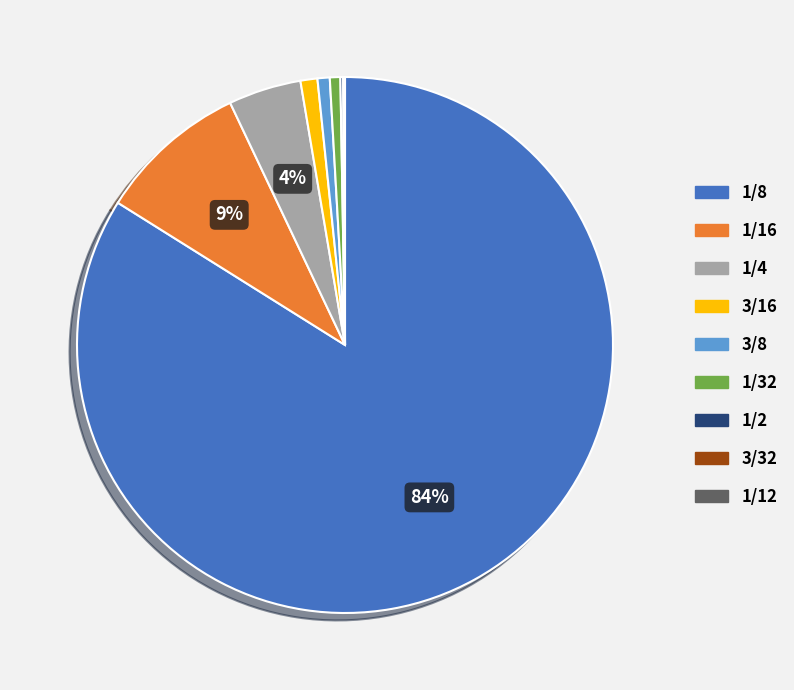

Is there a majority slice in this chart?

Yes